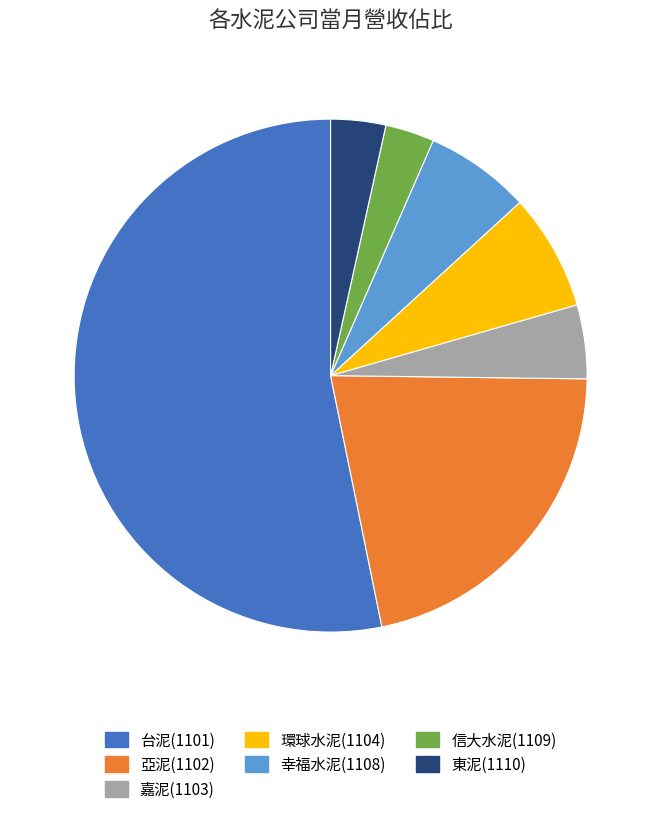

What is the ratio of the value at 信大水泥(1109) to the value at 環球水泥(1104)?

0.4